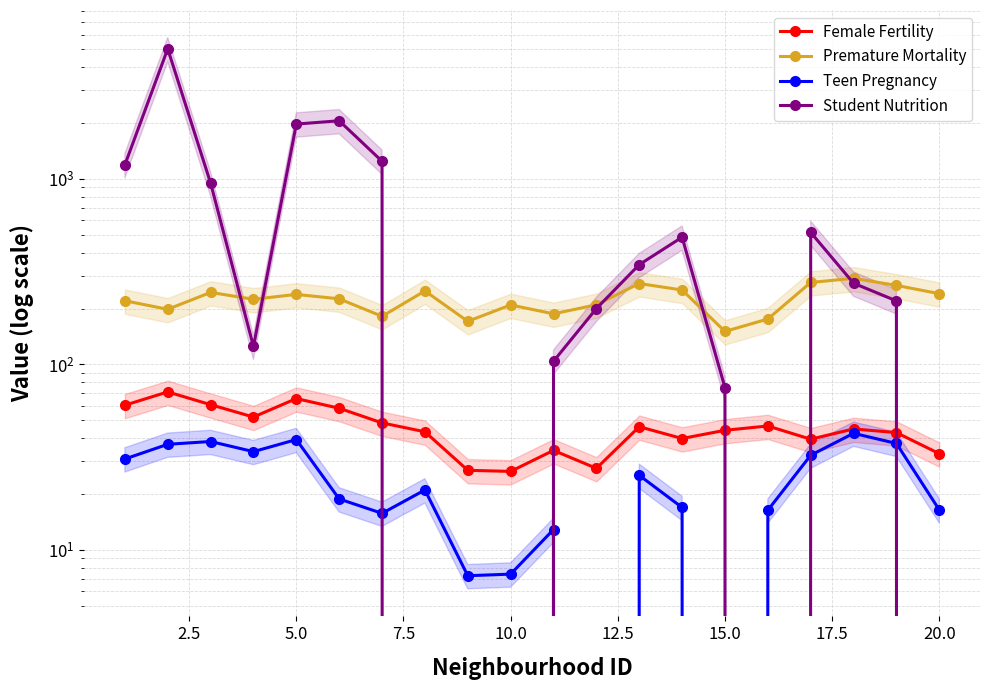

What is the difference between the maximum and minimum values in the Premature Mortality series?

140.6